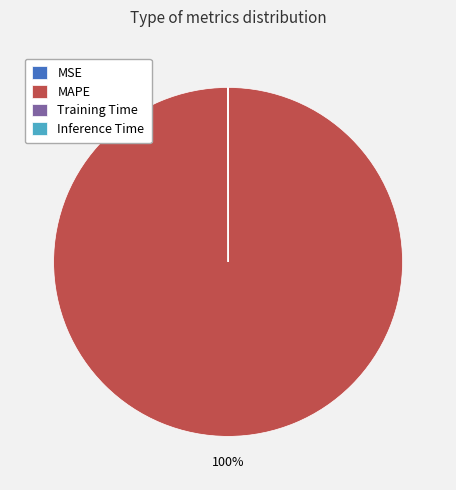

Is there any slice that represents more than half of the pie?

Yes